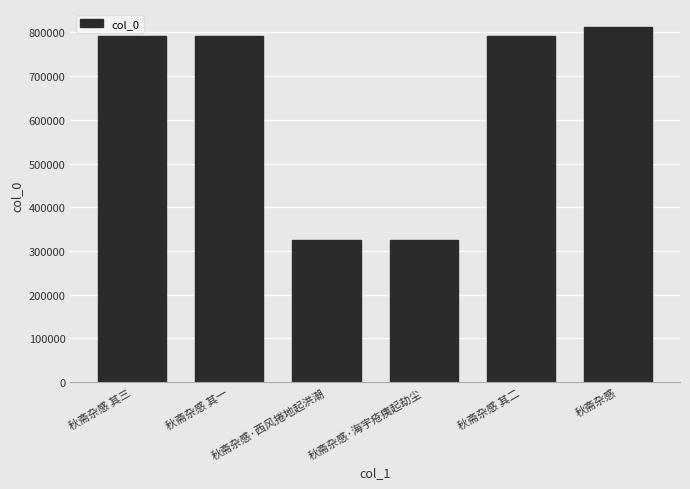

What is the sum of all values?

3836105